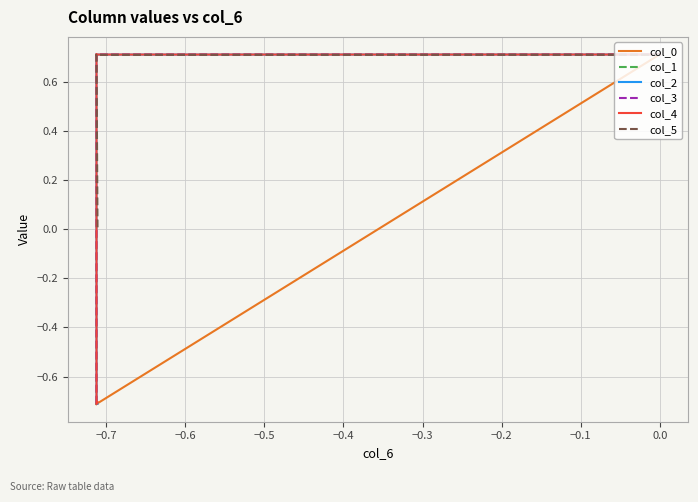

What is the value of the col_0 point at the 6th from the left?

-0.7